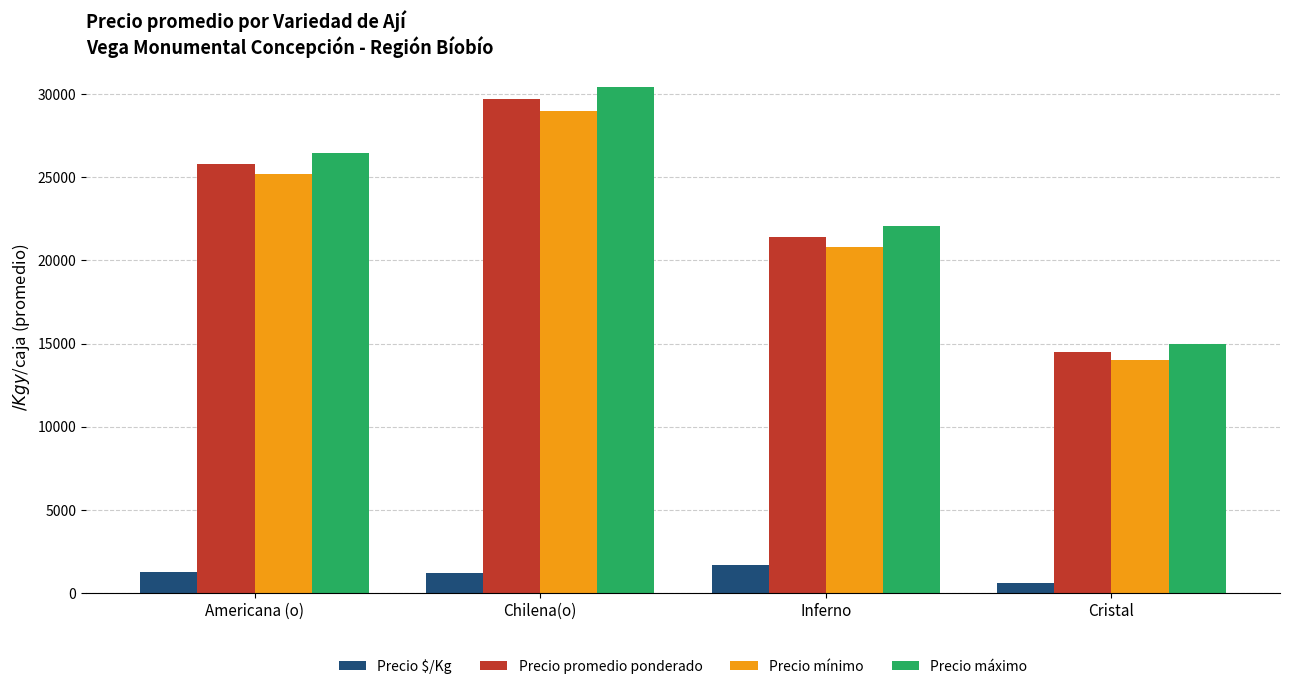

What value does the Precio máximo series have at Inferno, to the nearest 10?

22060